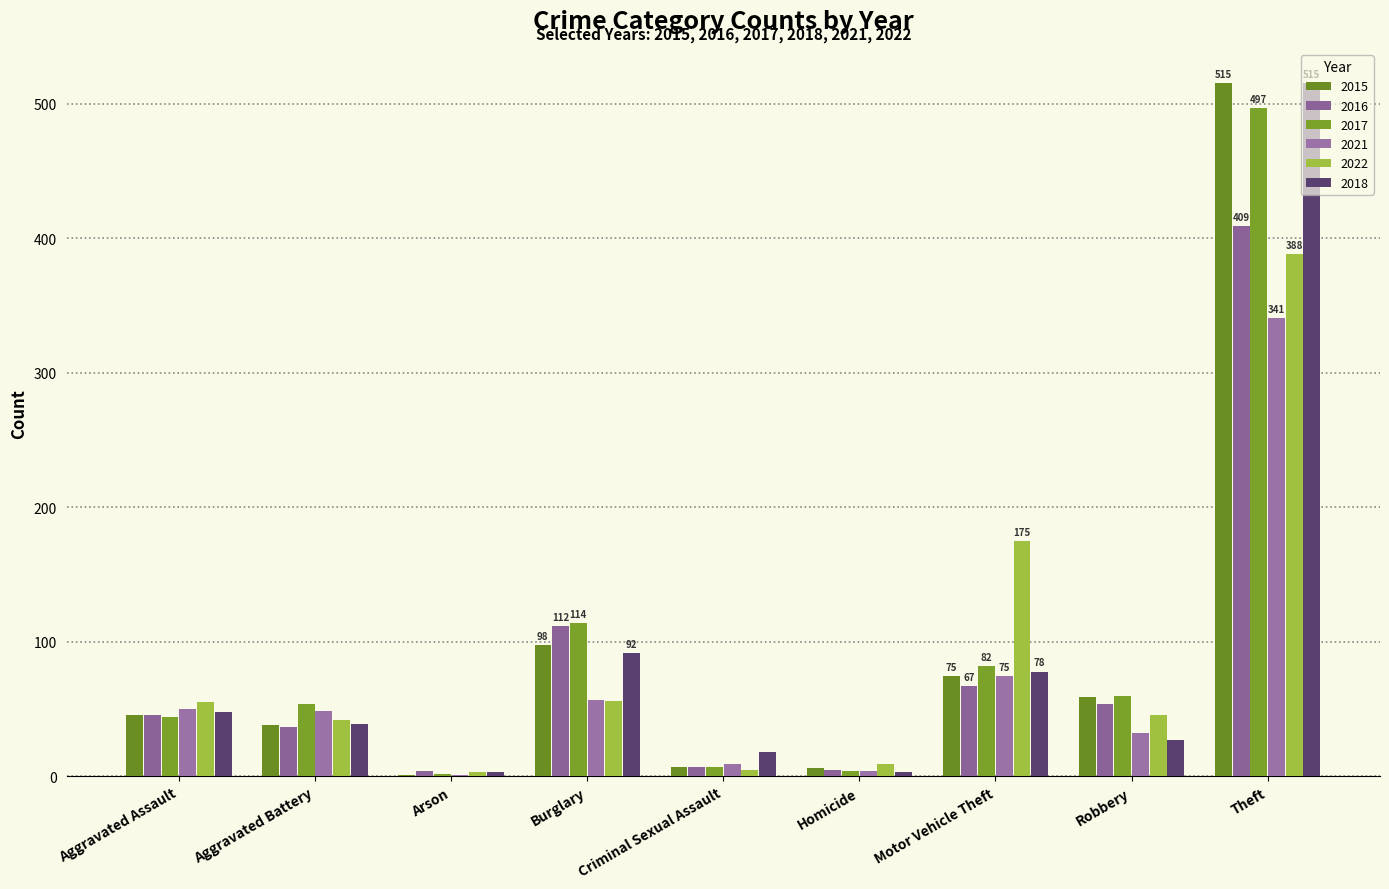

Between Criminal Sexual Assault and Homicide, which series saw the biggest shift?

2018